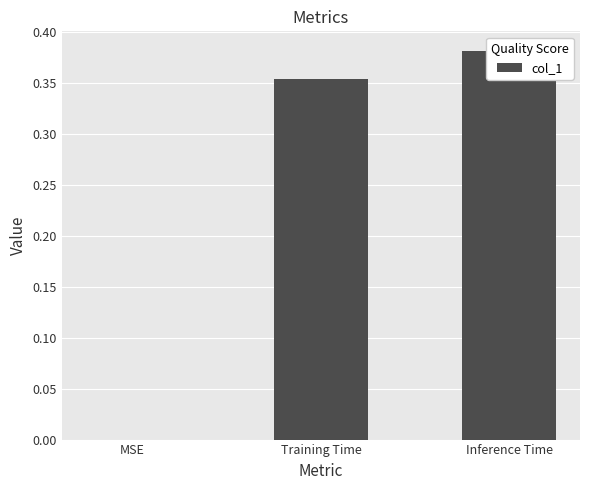

What is the average value?

0.2